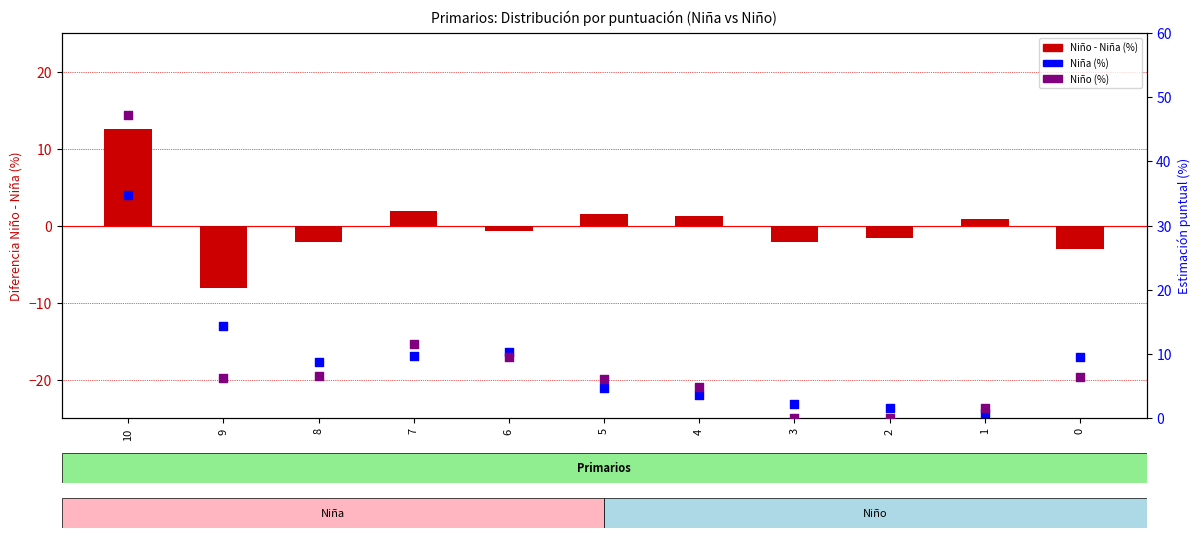

Which series has the largest total across all categories?

Niño (%)